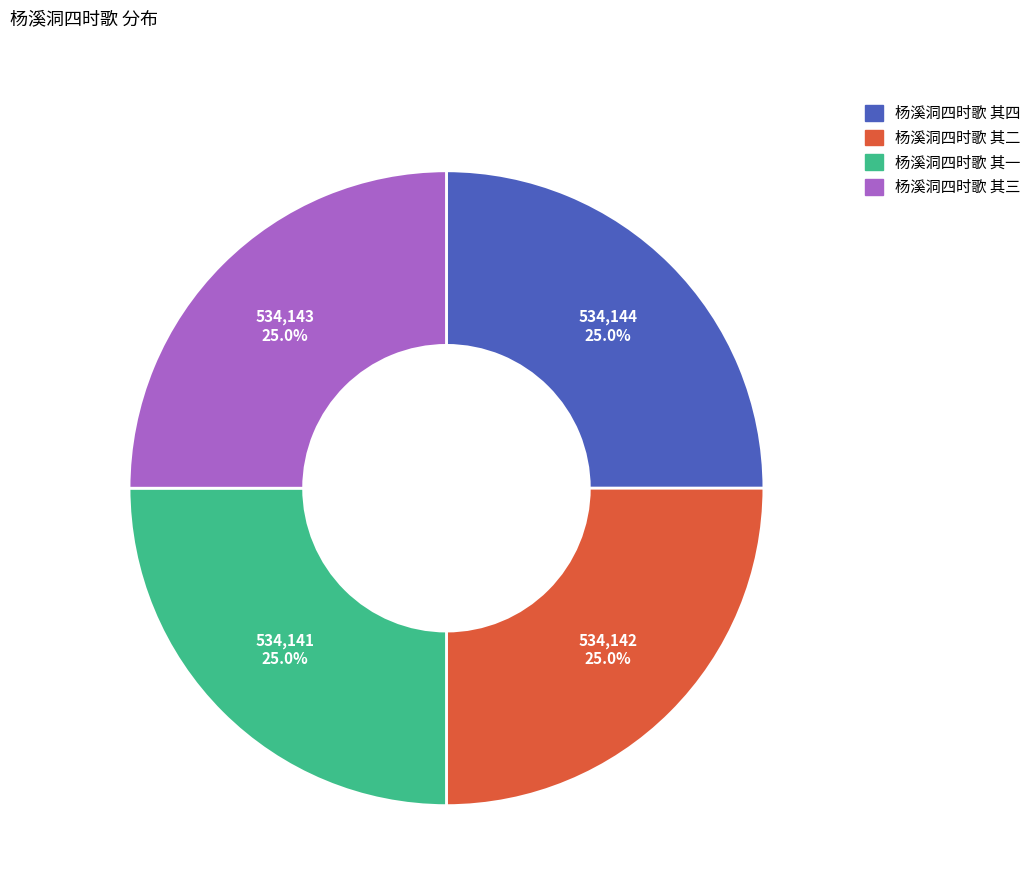

Approximately how many times larger is the value at 杨溪洞四时歌 其二 compared to 杨溪洞四时歌 其一?

1.0